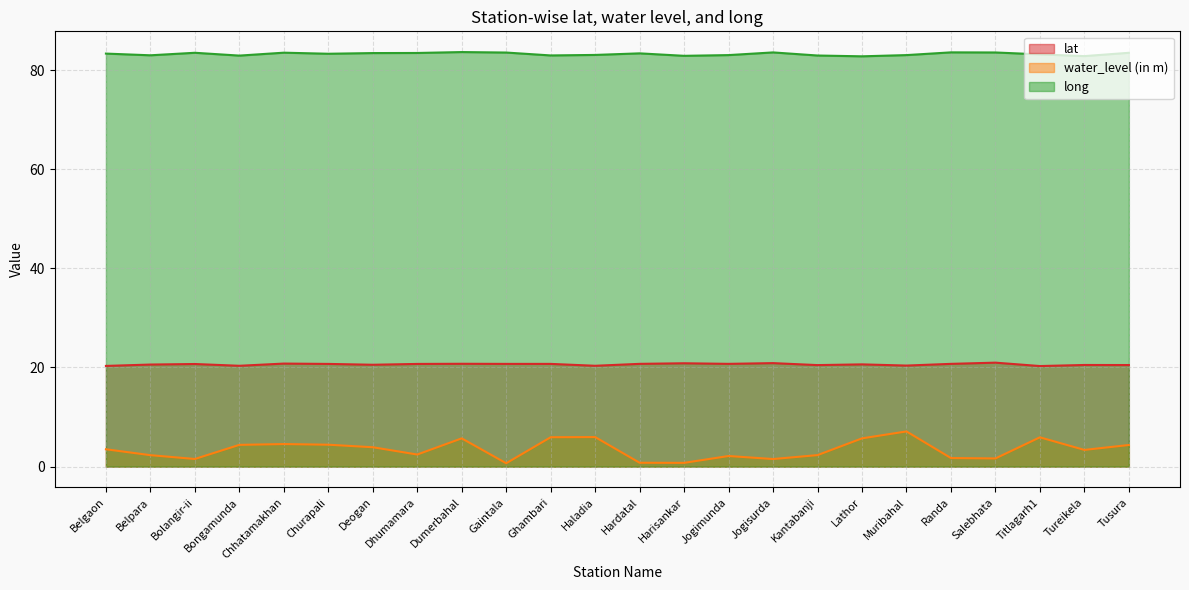

What are all the series names shown in the legend?

lat, water_level (in m), long